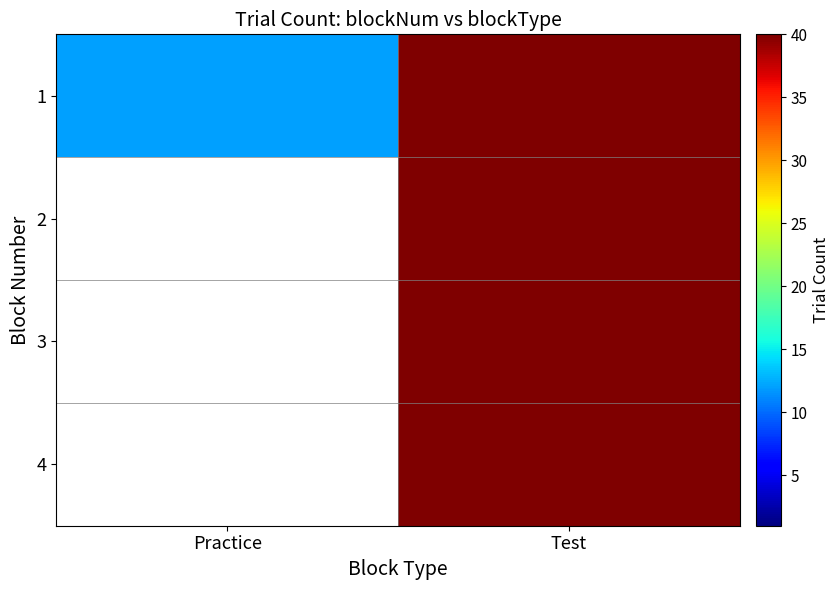

Which series has the widest spread of values?

2